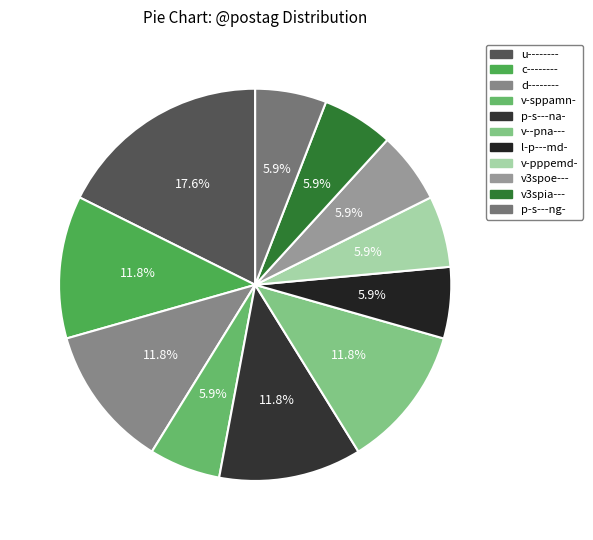

Between v3spoe--- and v--pna---, which is larger?

v--pna---